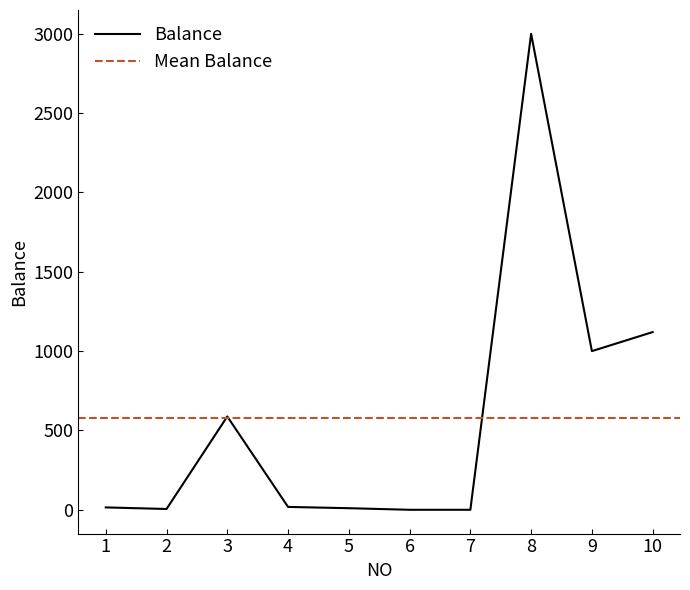

List the labels in order of value, largest first.

8, 10, 9, 3, 4, 1, 5, 2, 6, 7